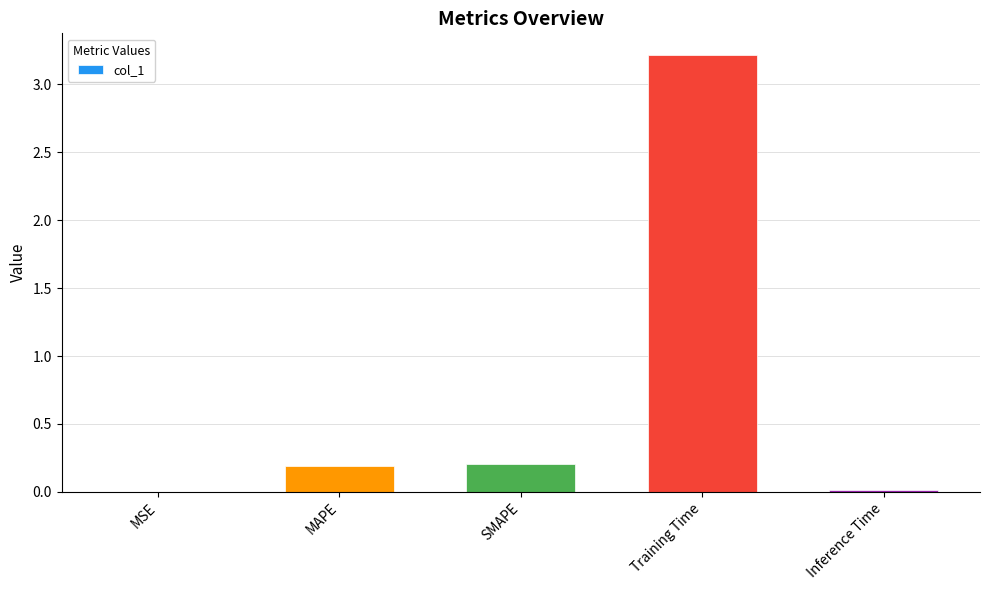

What is the approximate value at SMAPE?

0.2